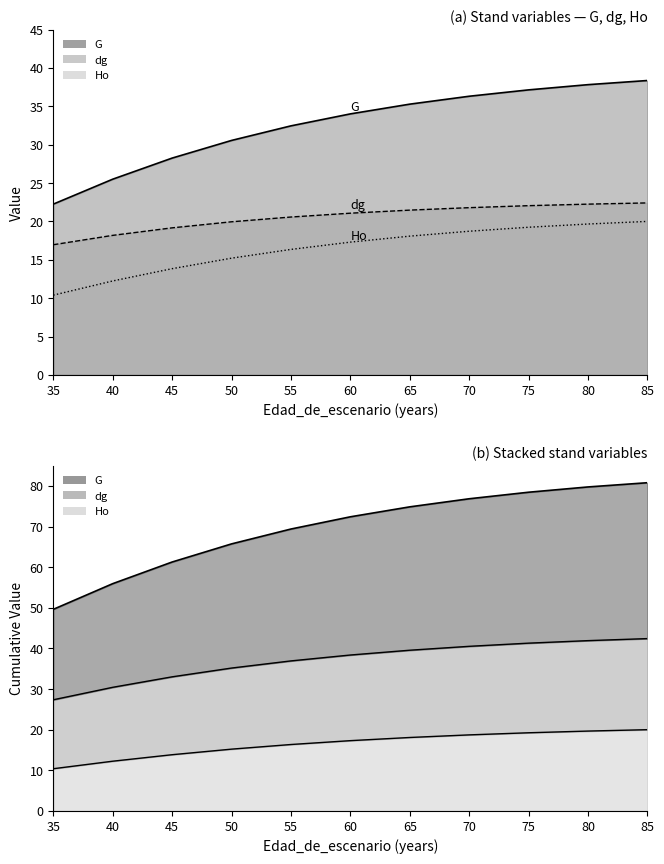

Reading left to right, what are all the values shown in this chart?

G: 35=22.3	40=25.5	45=28.3	50=30.6	55=32.5	60=34.0	65=35.3	70=36.3	75=37.1	80=37.8	85=38.4
dg: 35=17.0	40=18.2	45=19.2	50=20.0	55=20.6	60=21.1	65=21.5	70=21.8	75=22.1	80=22.3	85=22.4
Ho: 35=10.4	40=12.2	45=13.8	50=15.2	55=16.4	60=17.3	65=18.1	70=18.7	75=19.2	80=19.7	85=20.0